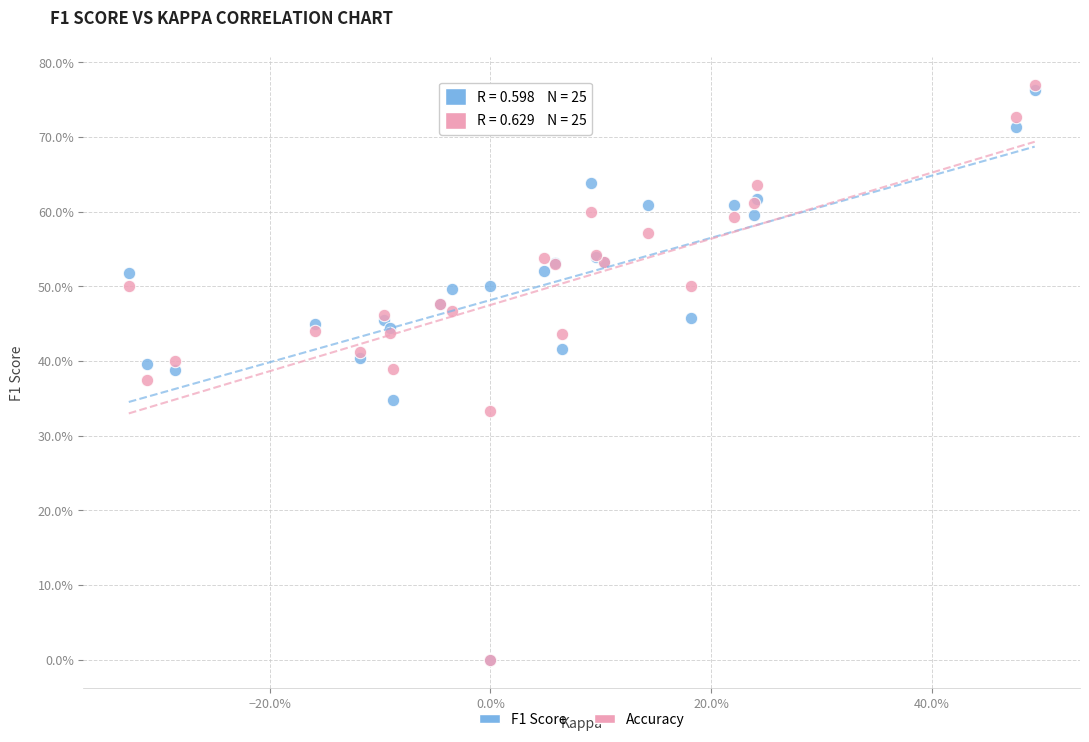

What are all the series names shown in the legend?

F1 Score, Accuracy